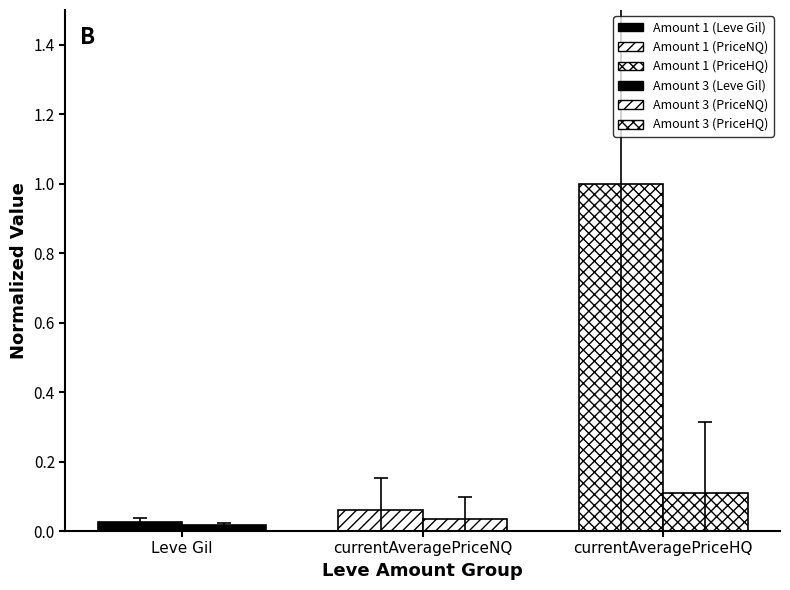

What position from the right is currentAveragePriceNQ?

2